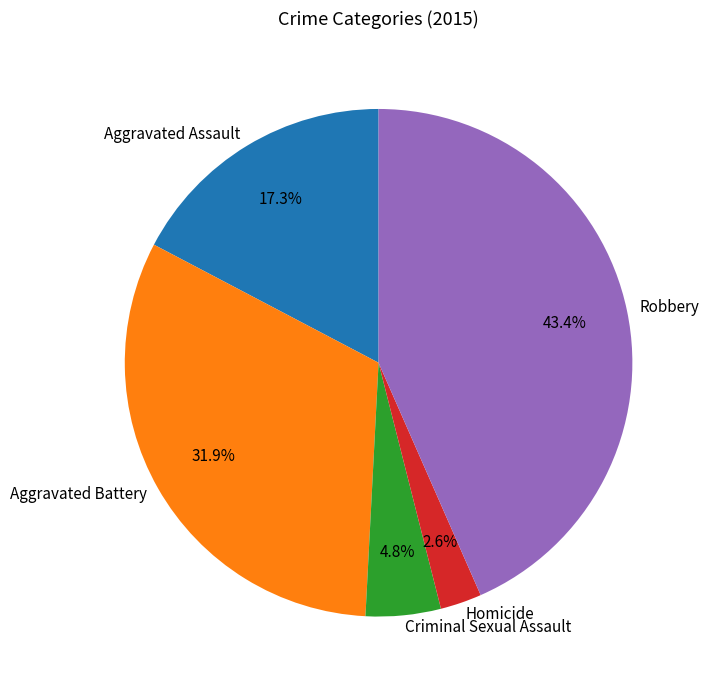

Combined, what portion of the pie is Homicide and Robbery?

46.0%